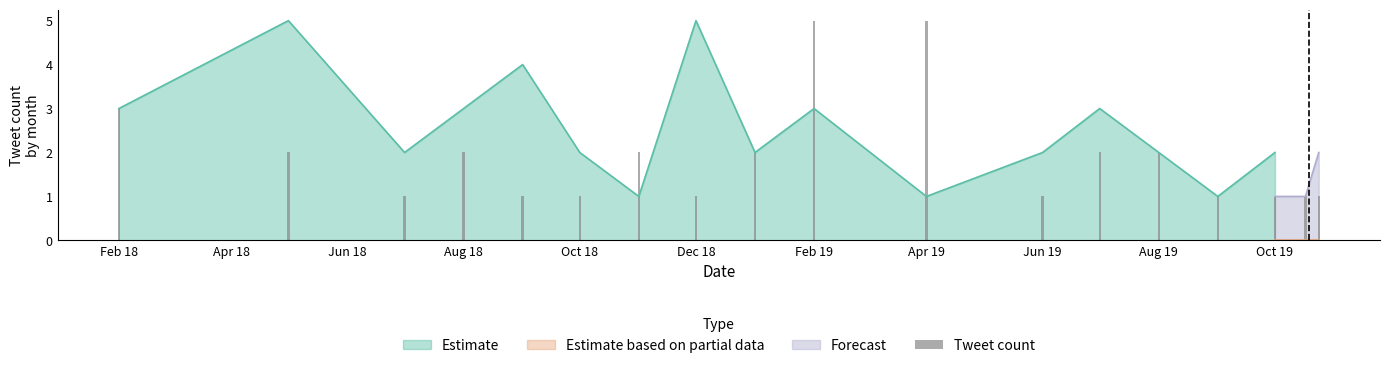

At which label is Estimate closest to 3?

2018-02